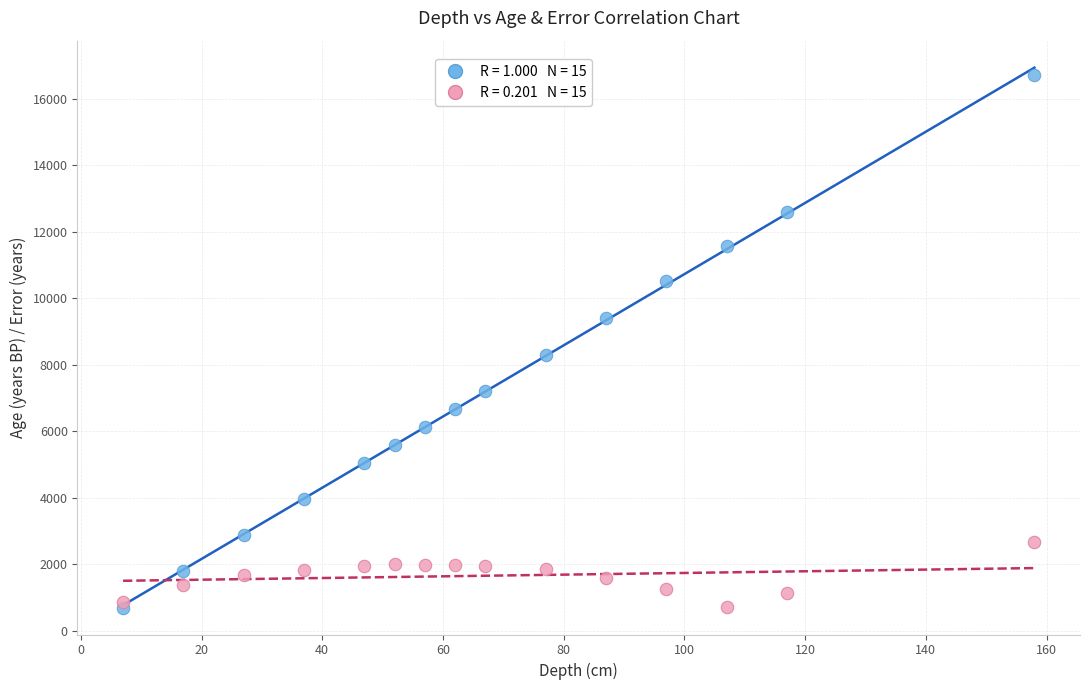

Across all series, what Y value is closest to 8711?

8307.0